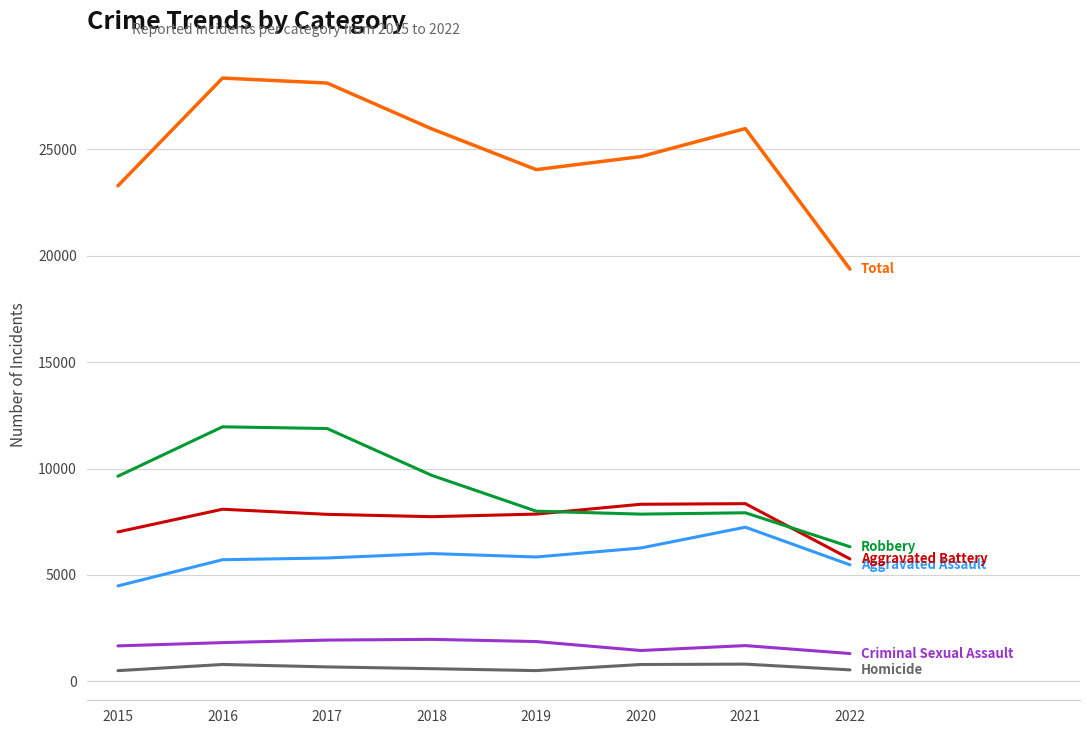

Does the chart have visible grid lines?

Yes